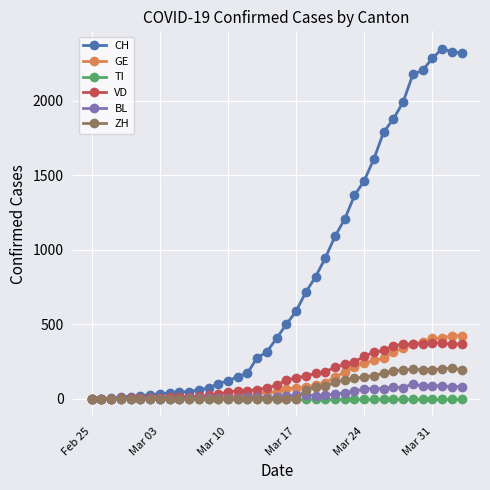

What is the highest value of the CH series?

2348